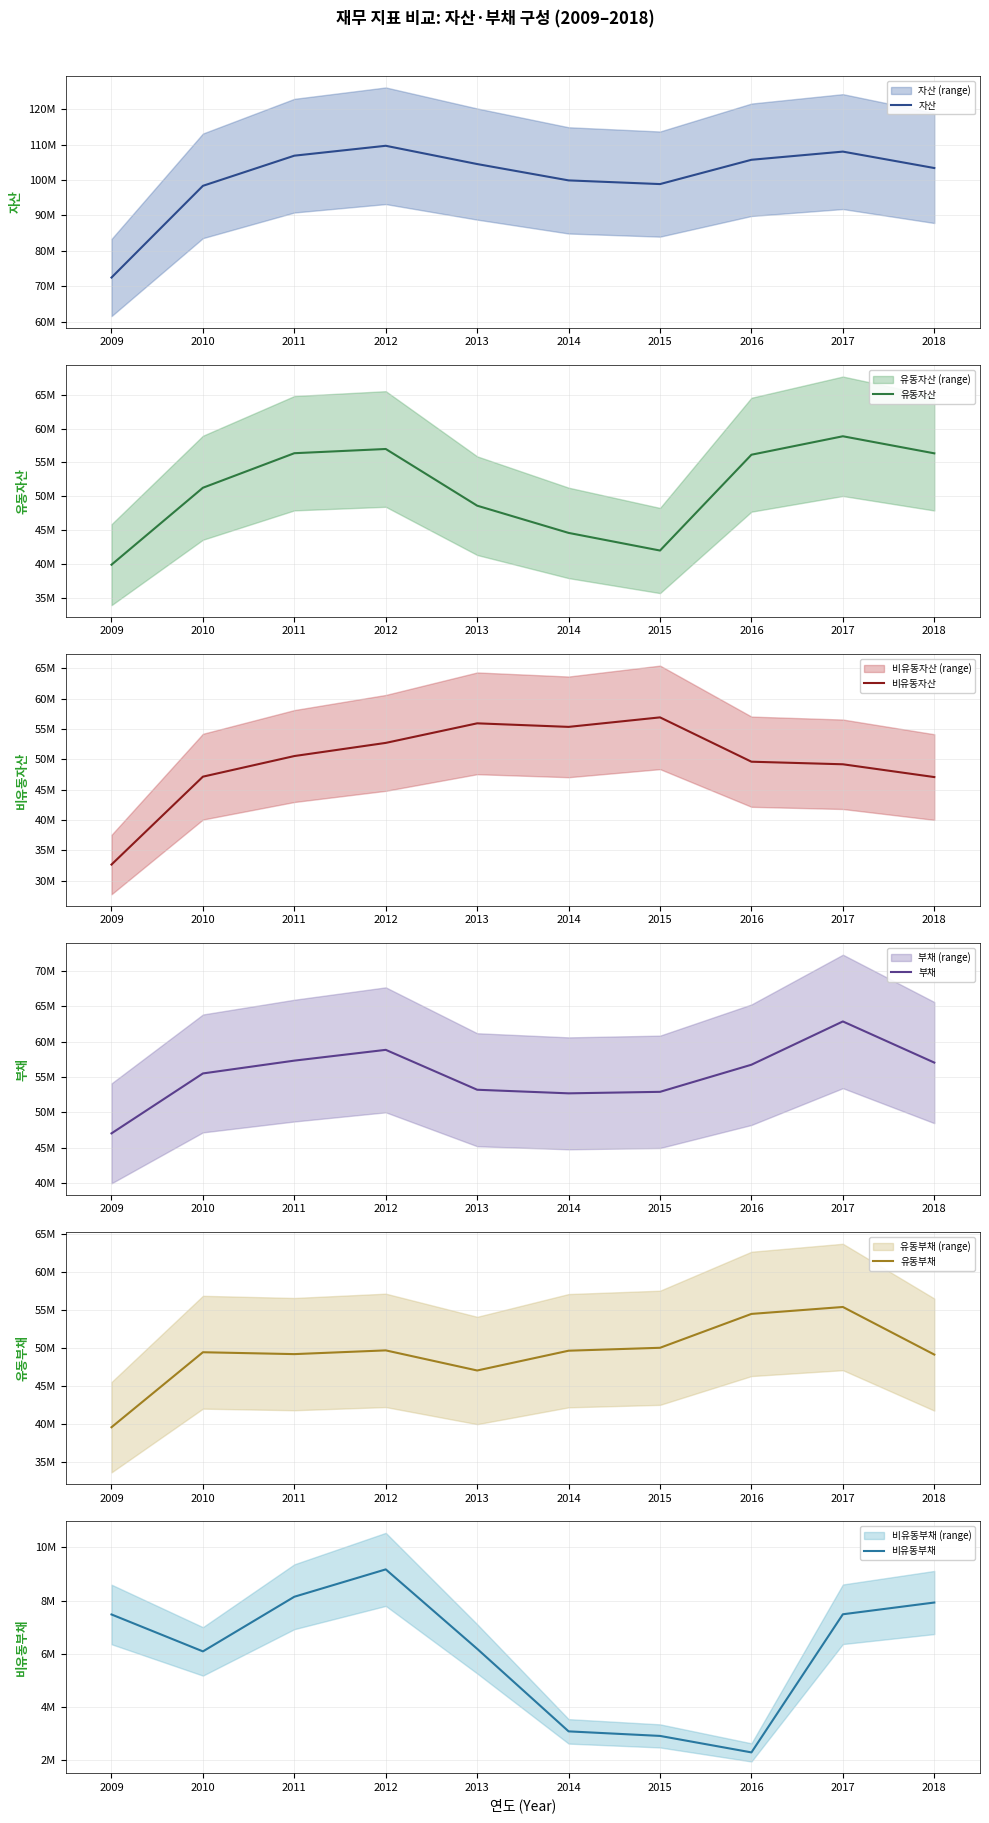

Which has a higher value, 2012 or 2011?

2012